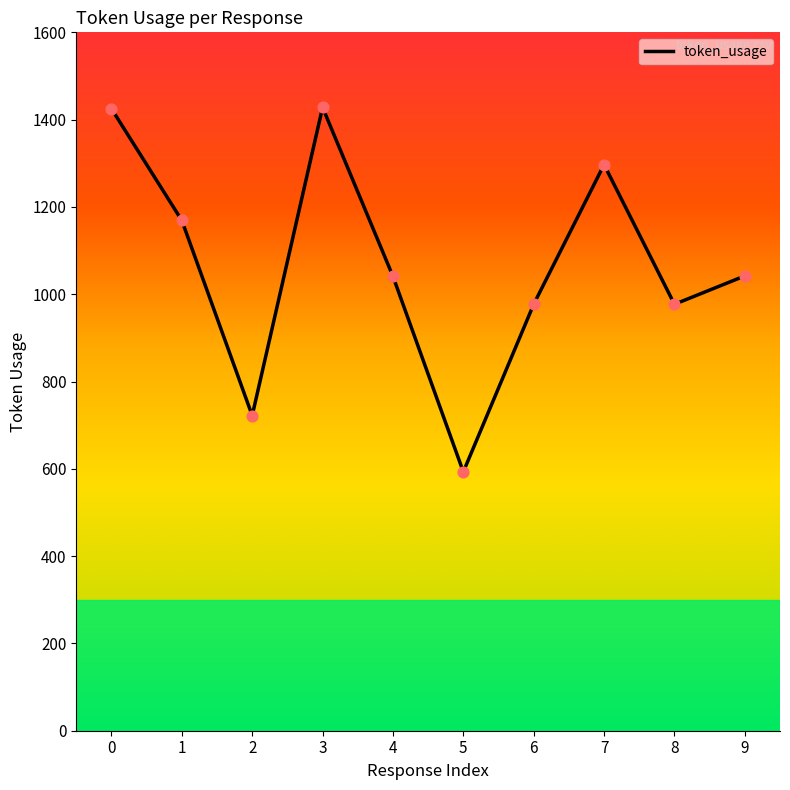

What is the change in value from 2 to 7?

+575